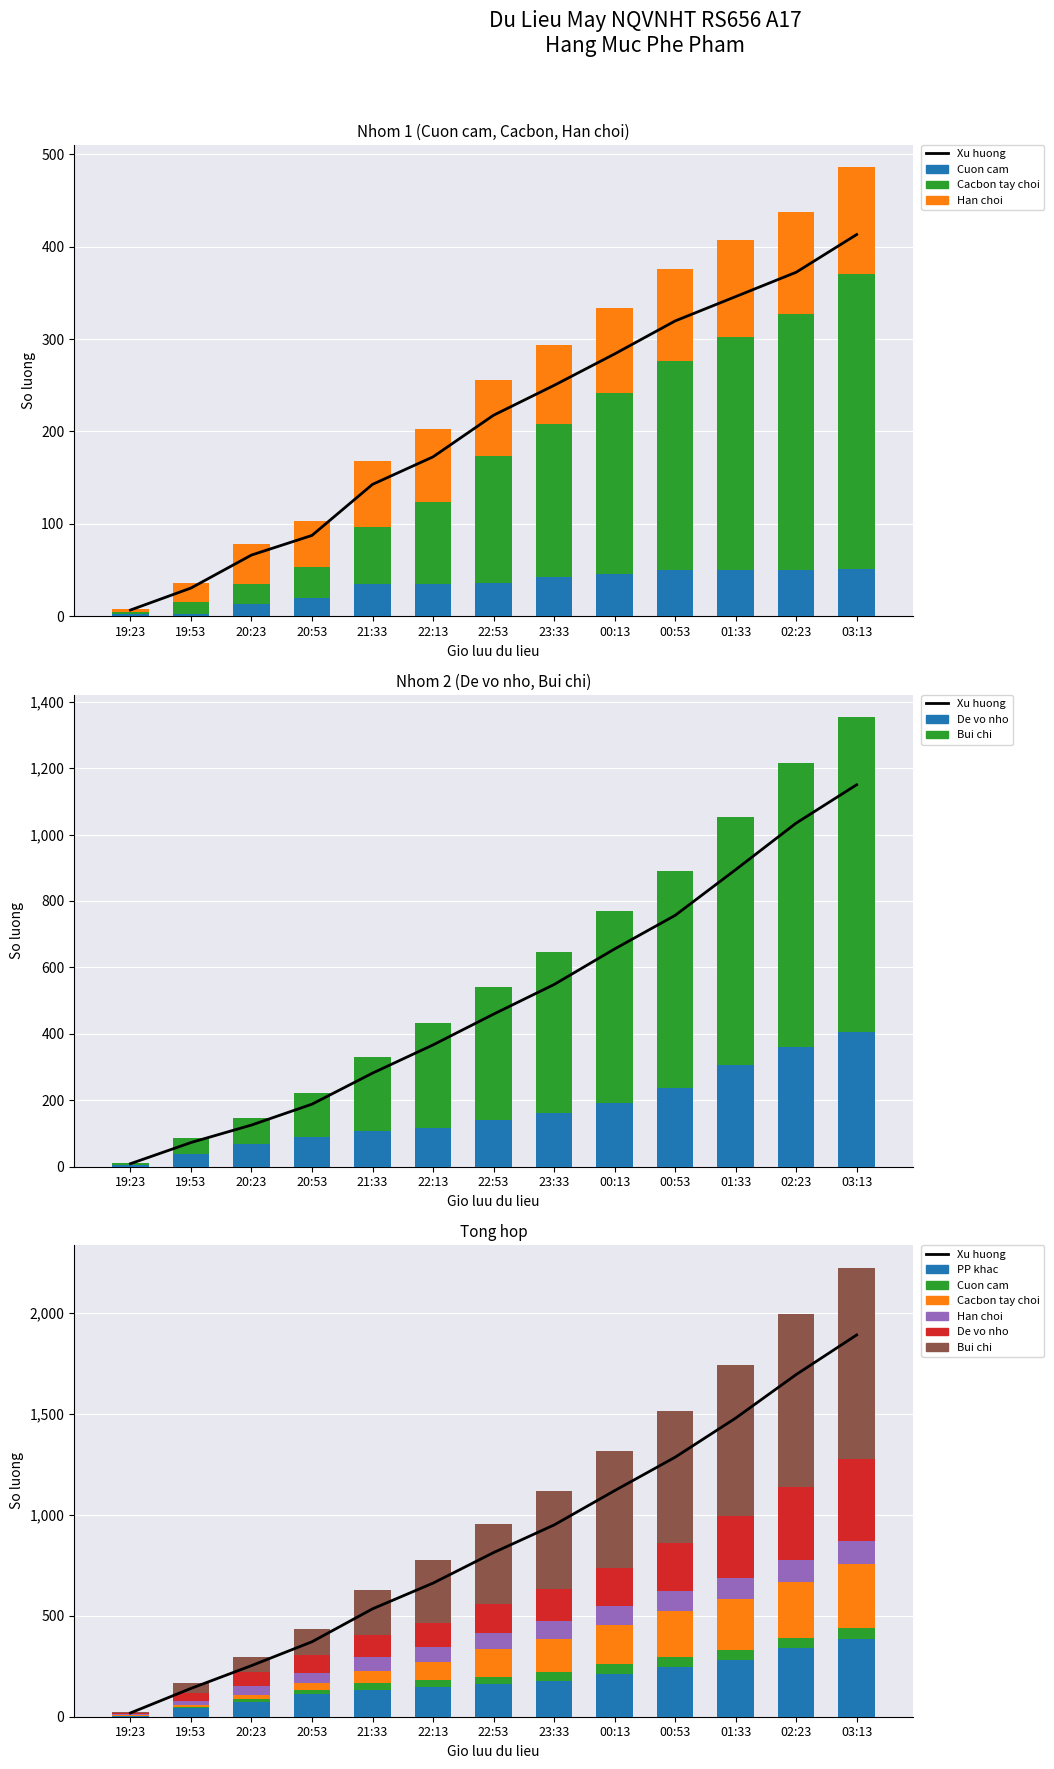

What is the total value across all series at 01:33?

1741